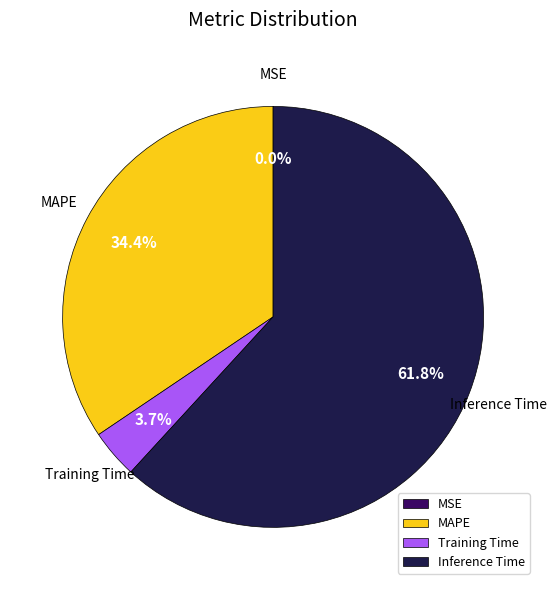

Which has a higher value, Training Time or Inference Time?

Inference Time